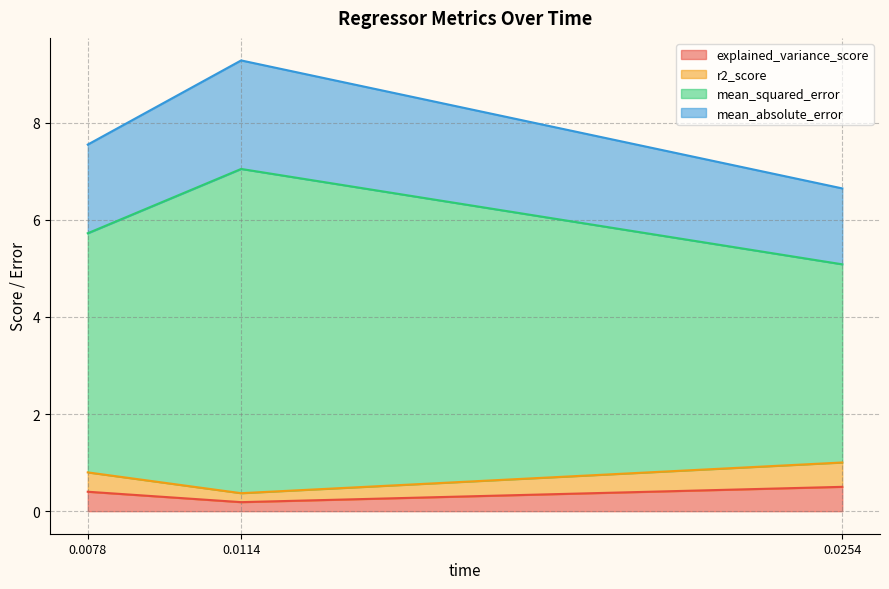

Reading left to right, transcribe the values for explained_variance_score.

0.0078=0.4	0.0114=0.2	0.0254=0.5